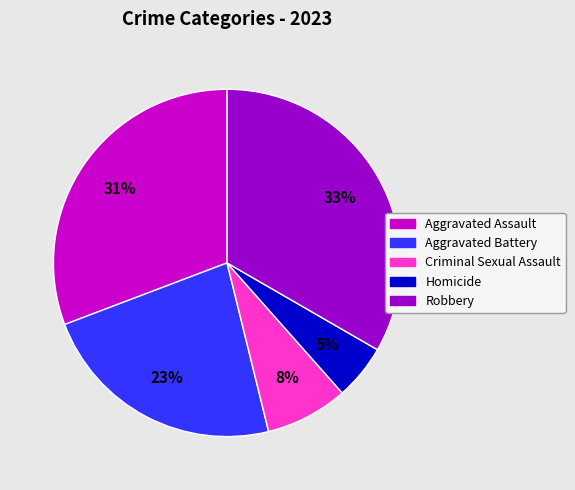

Is the sum of Aggravated Battery and Criminal Sexual Assault greater than half?

No